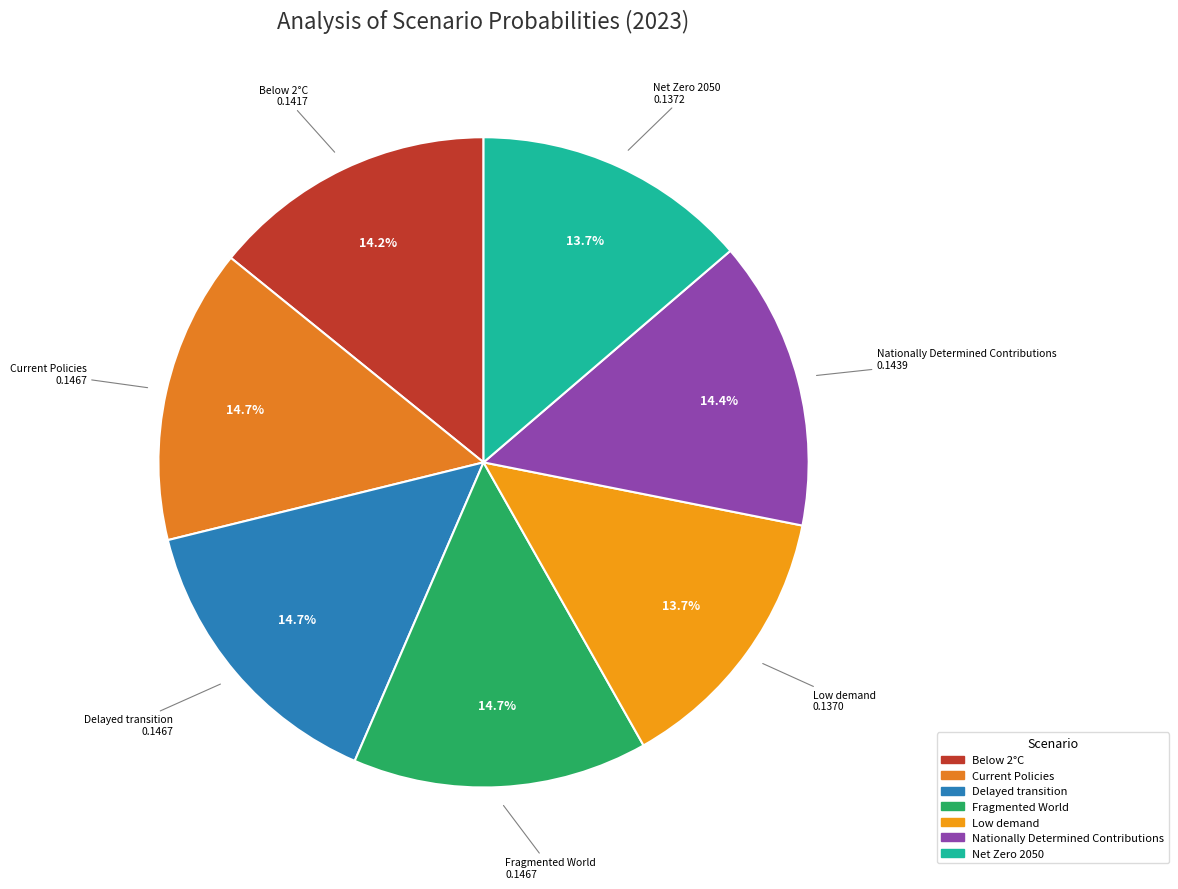

The Low demand slice represents 23% of the pie. True or false?

False